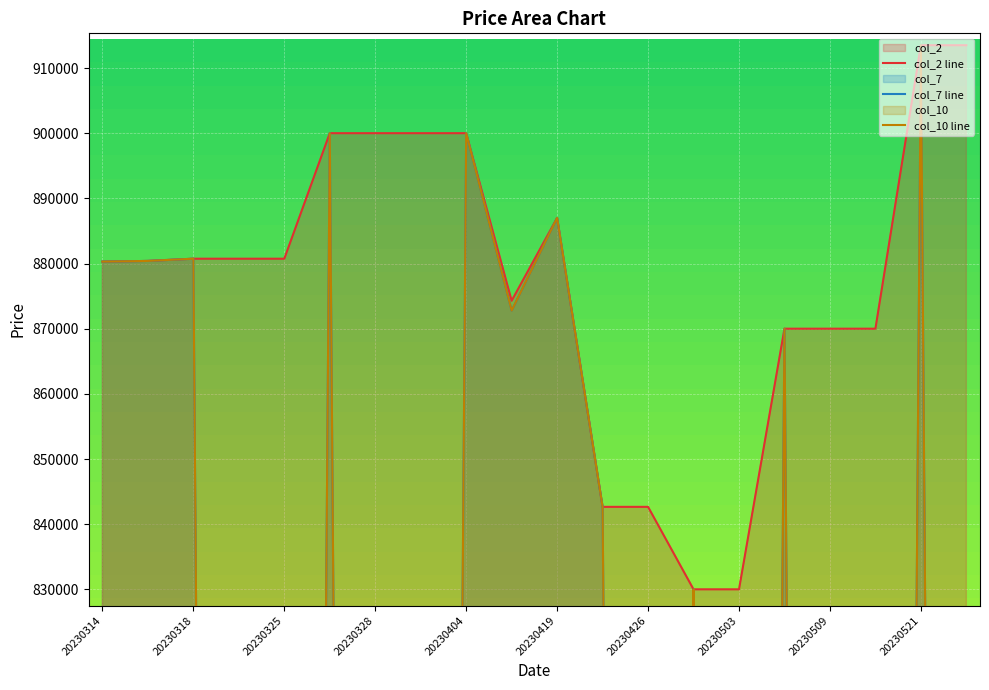

What is the sum of all col_2 line values?

17546520